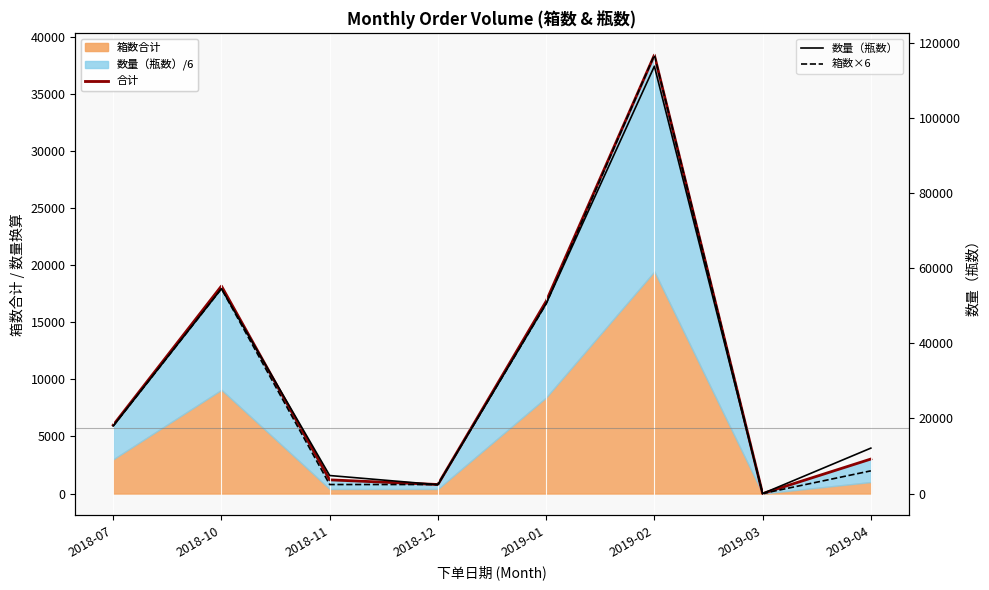

What position from the left is 2018-07?

1